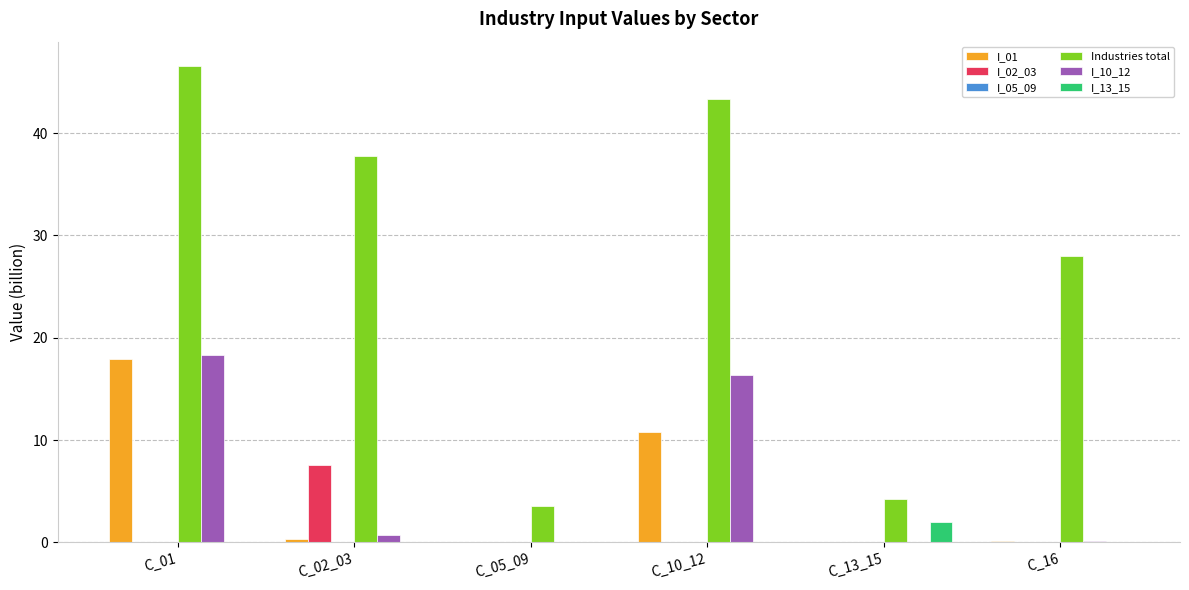

Which series has the largest total across all categories?

Industries total